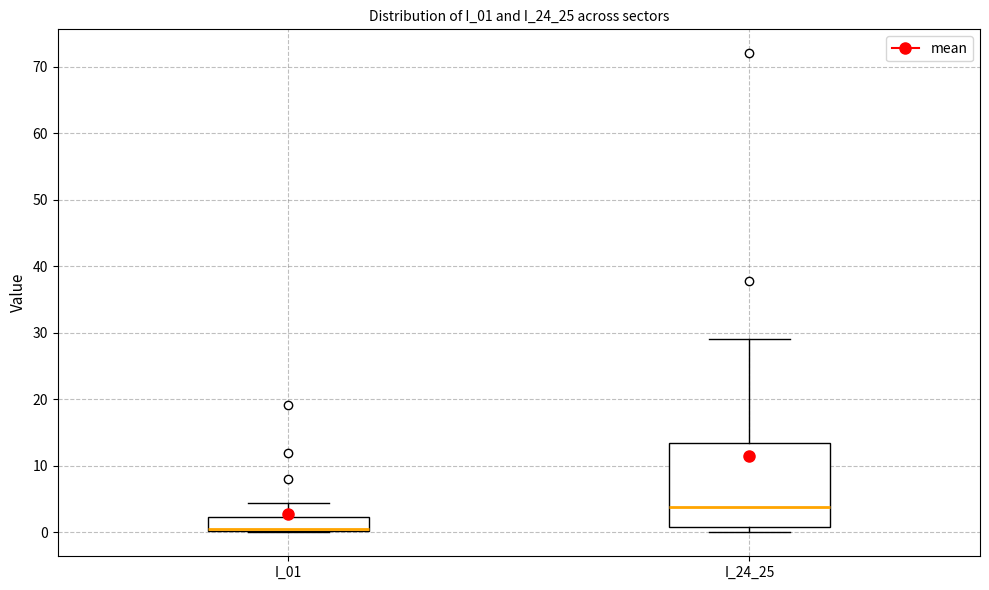

Which box is the tallest, from its lower edge to its upper edge?

I_24_25